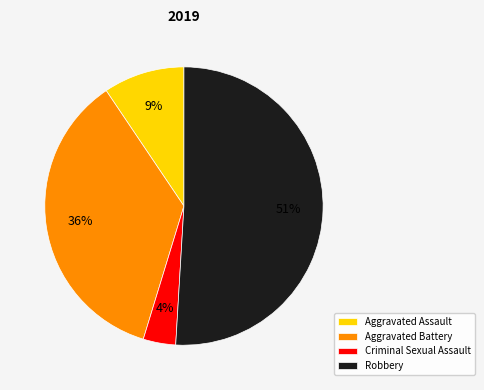

Which slice is the smallest?

Criminal Sexual Assault